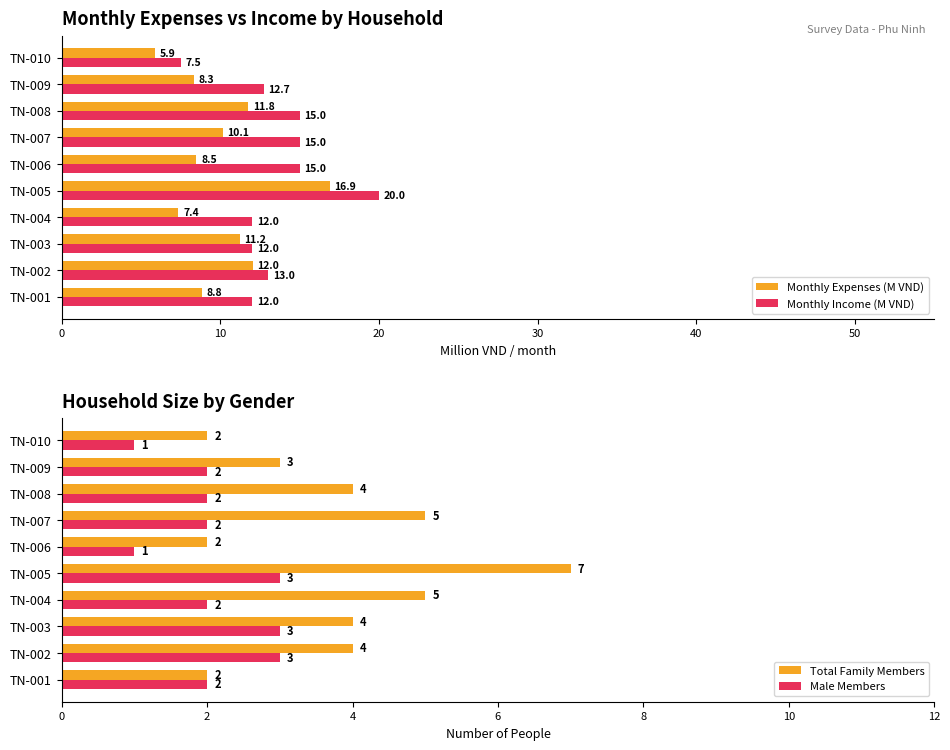

What is the difference between the maximum and minimum values in the Monthly Expenses (M VND) series?

11.0